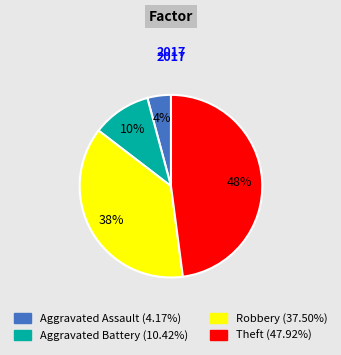

Approximately how many times larger is the value at Robbery compared to Theft?

0.8